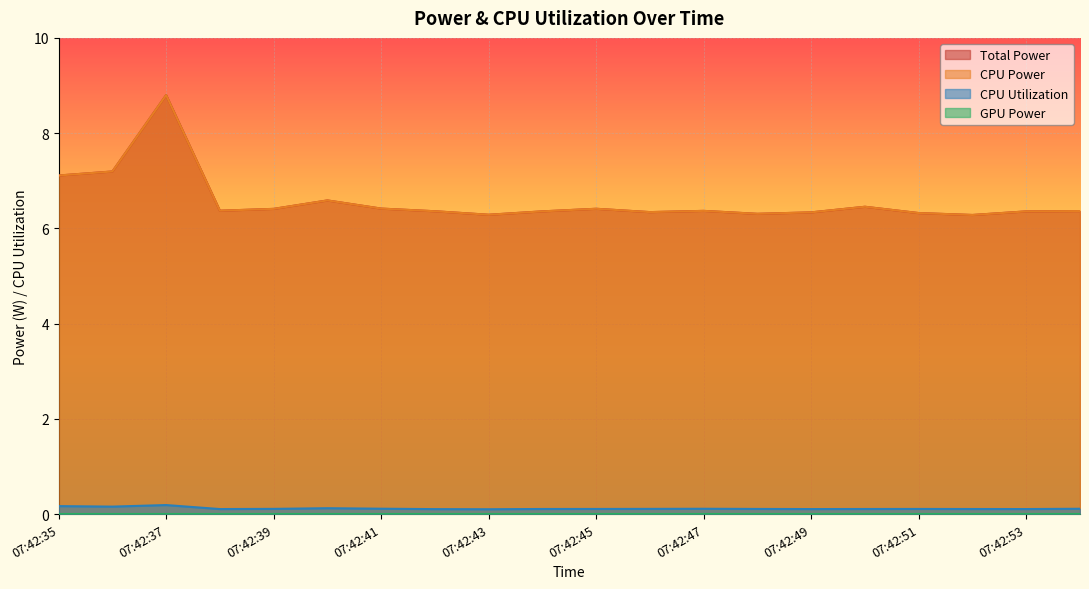

Is the value of CPU Utilization at 07:42:46 greater than the value of Total Power at 07:42:38?

No